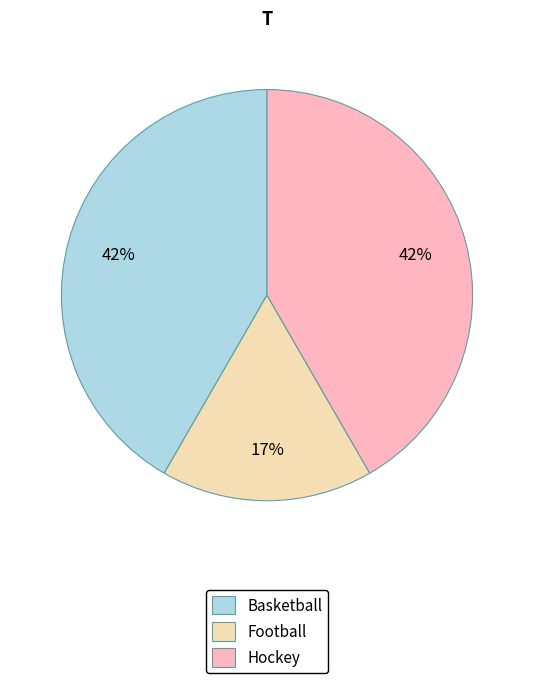

True or false: Basketball accounts for 42% of the total.

True